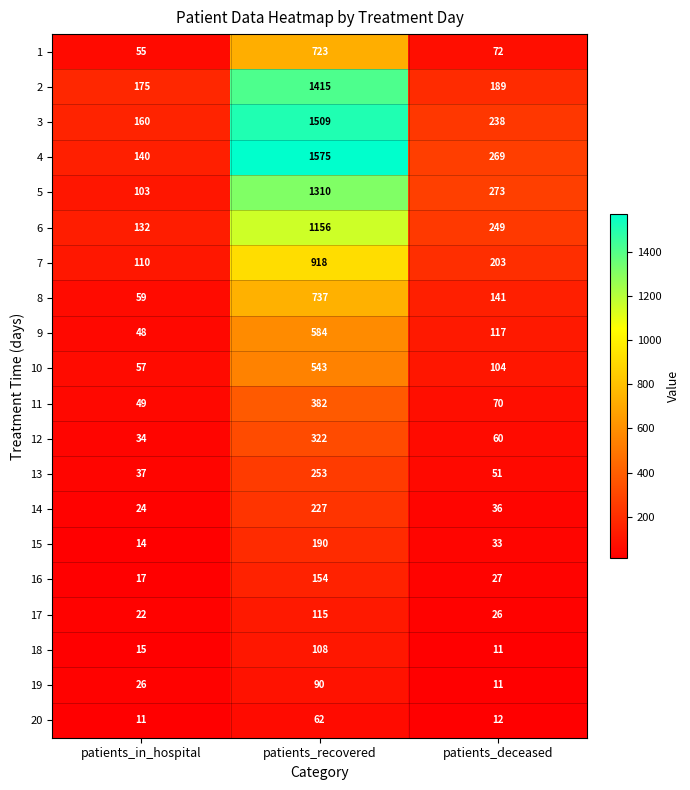

The value of 12 at patients_recovered is 73. True or false?

False